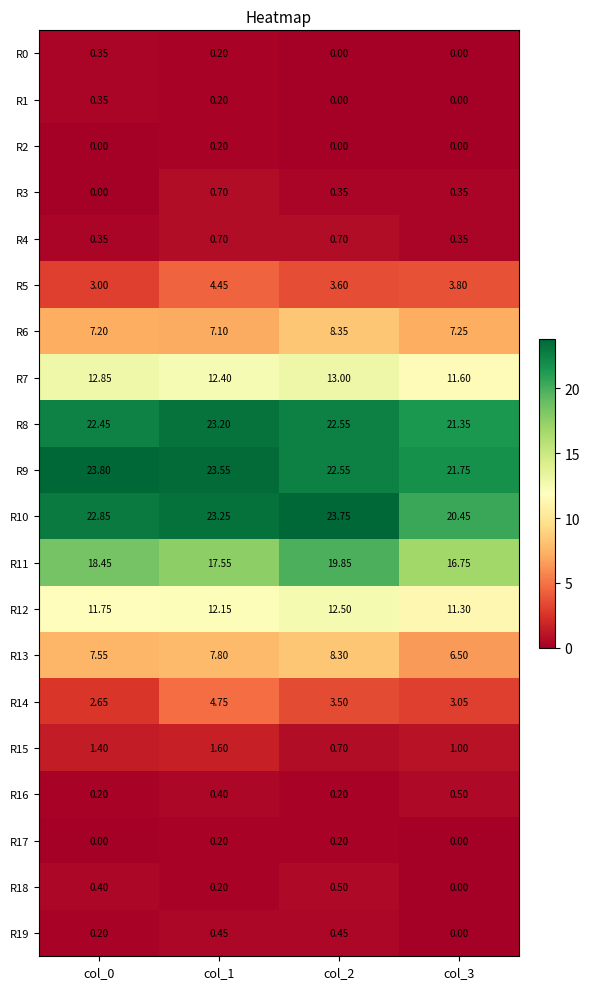

Which series changed the most between col_0 and col_3?

R10